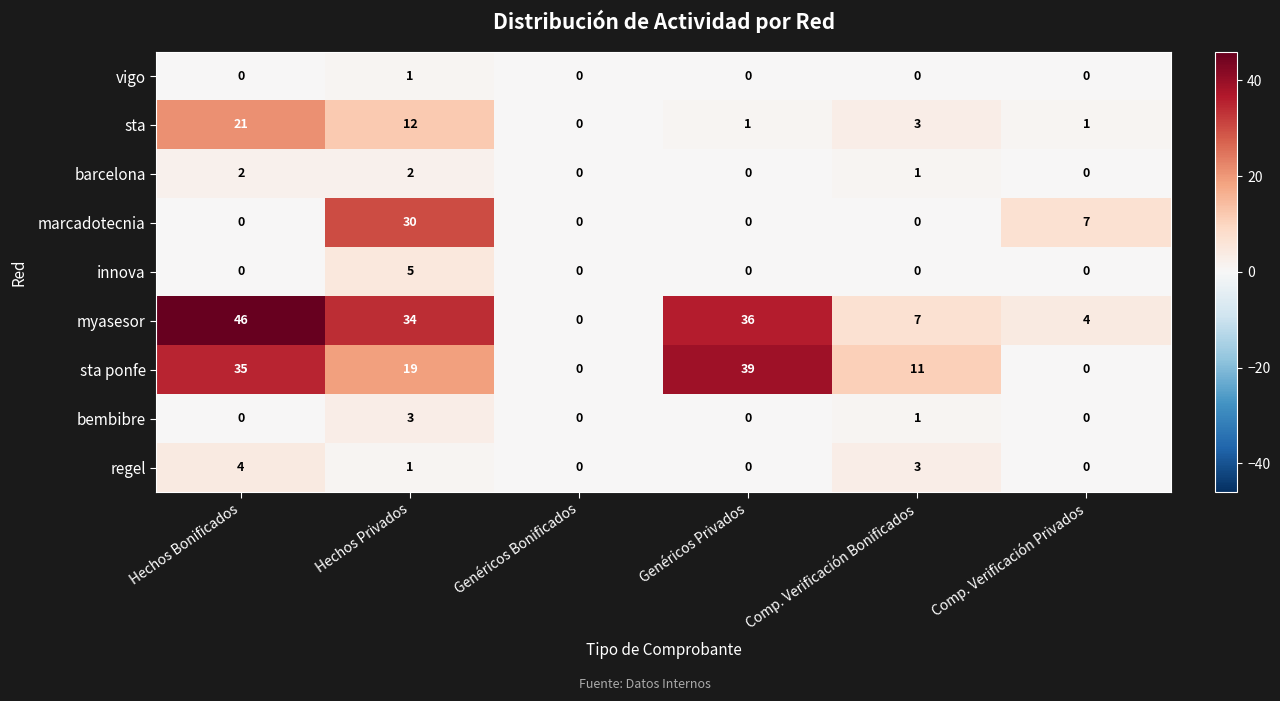

Where is bembibre nearest to the value 1?

Comp. Verificación Bonificados